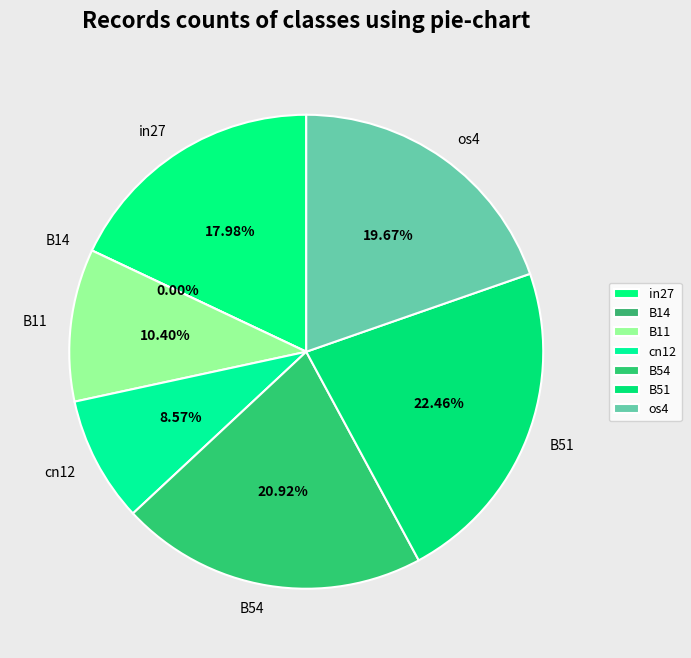

Does B54 account for over 50% of the chart?

No